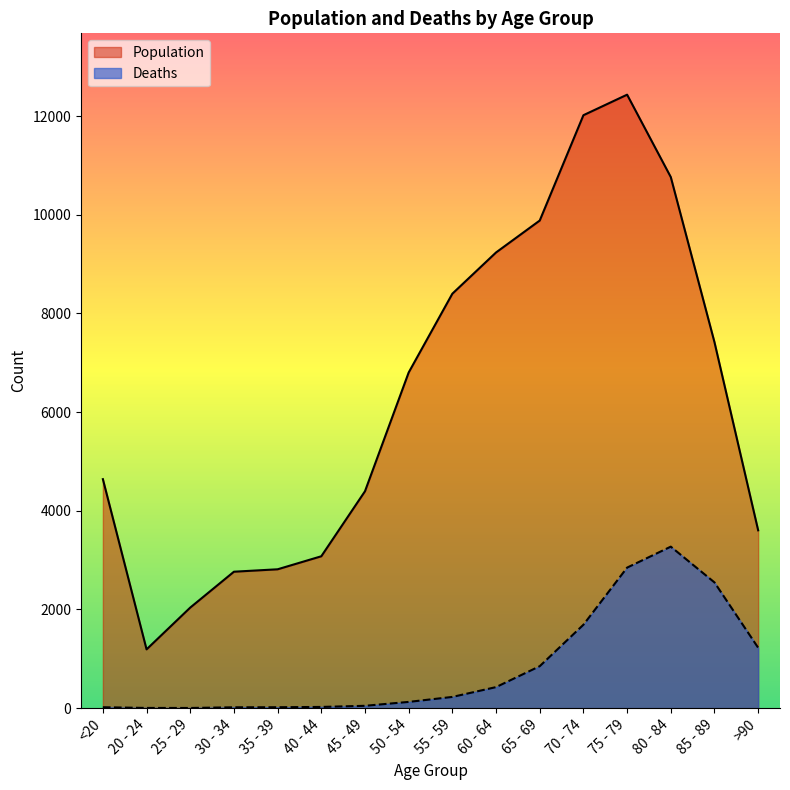

In Deaths, how many points are lower than both neighbors (excluding endpoints)?

1